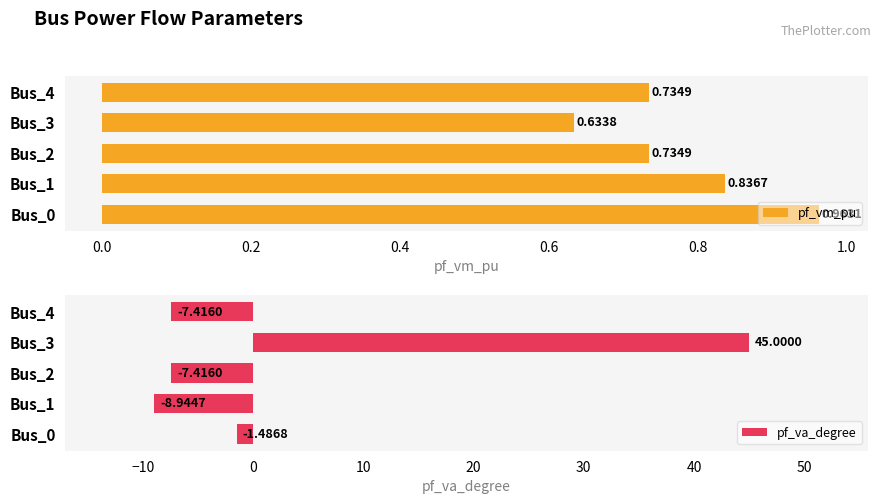

What is the sum of all pf_vm_pu values?

3.9